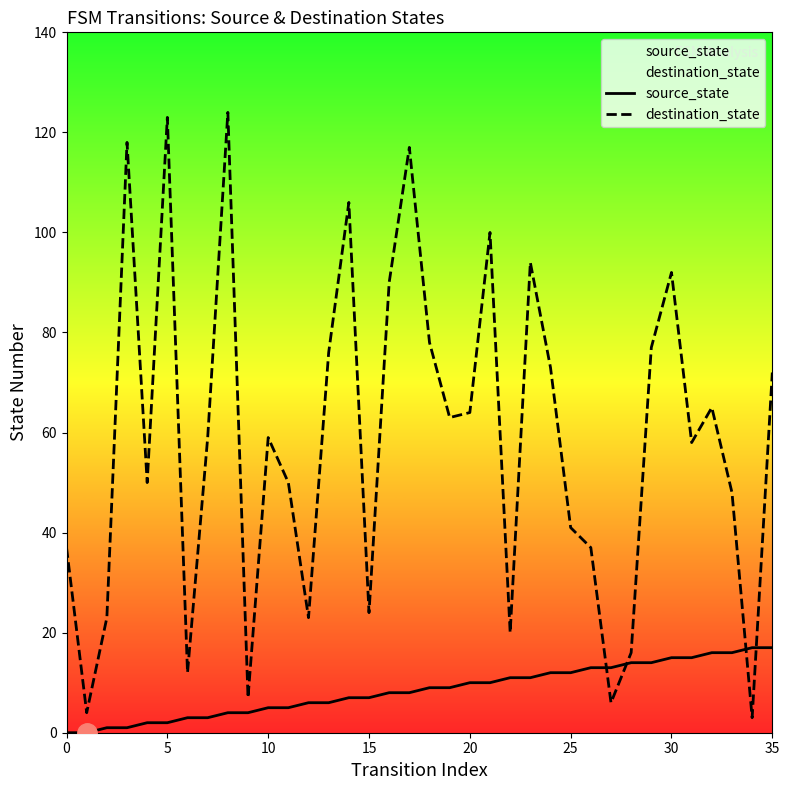

What is the sum of all destination_state values?

2109